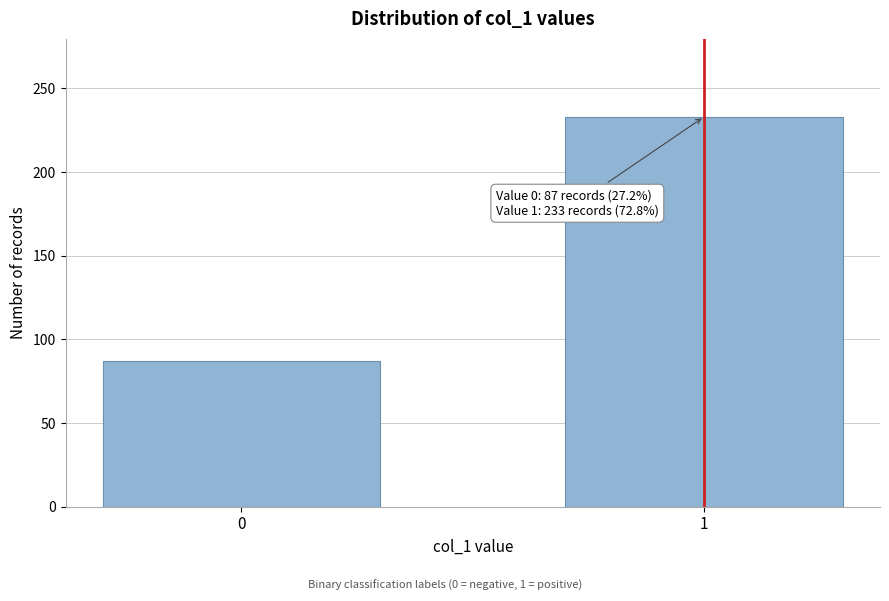

Reading right to left, transcribe all the data shown in this chart.

233	87